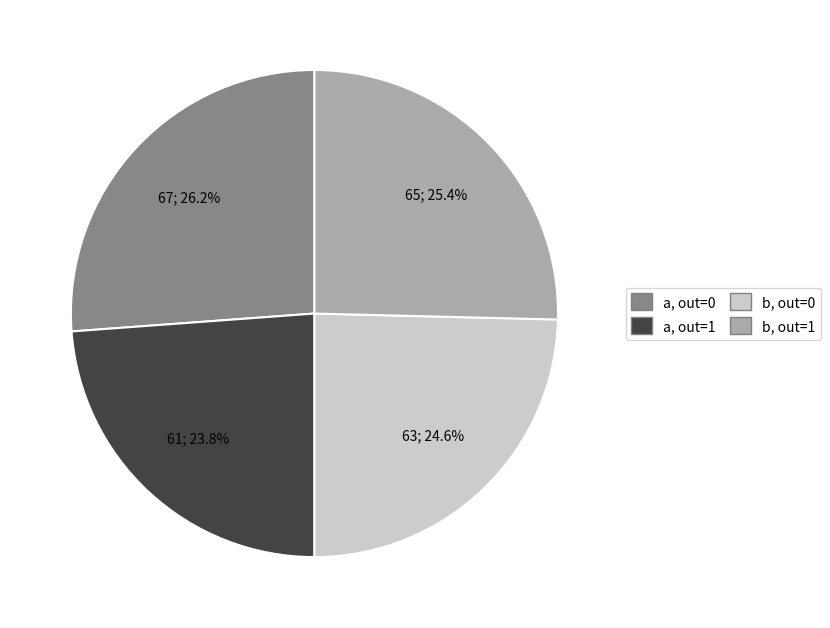

Does any single category account for the majority?

No